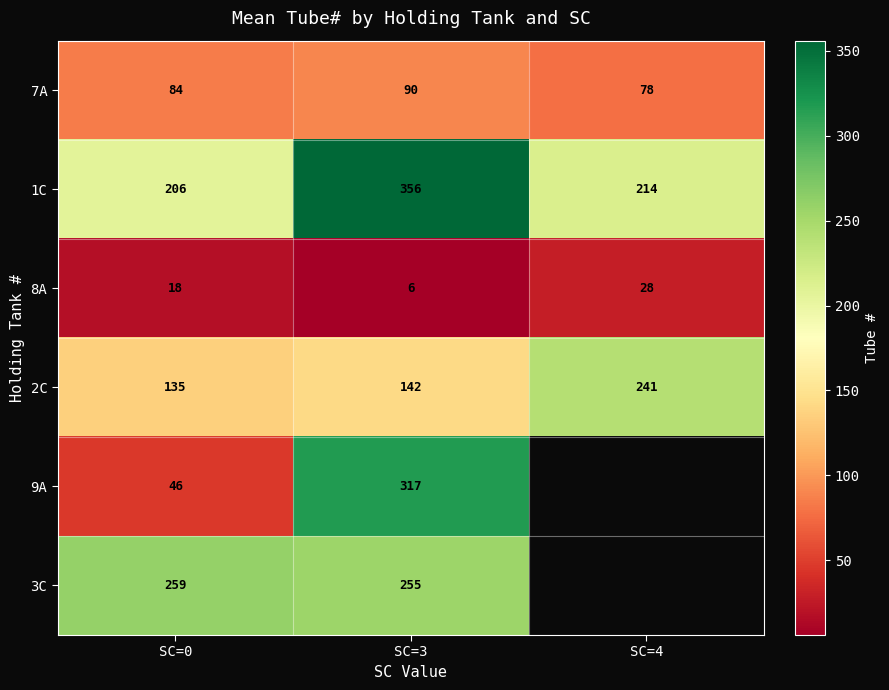

What is the difference between the 2C values at SC=0 and SC=3?

7